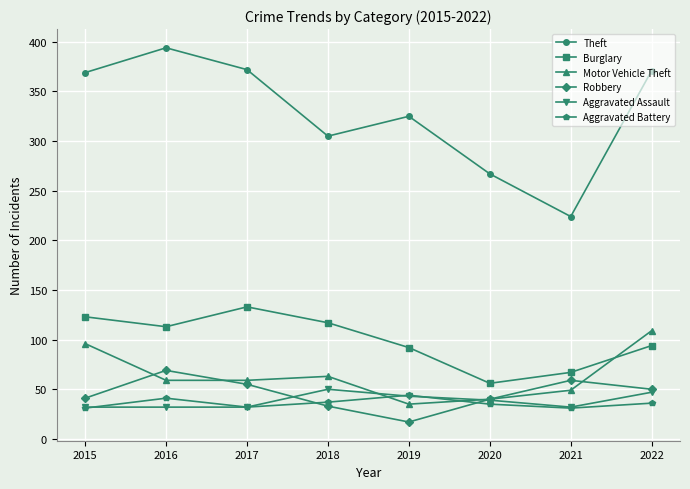

Which category has the lowest value across all series?

2019